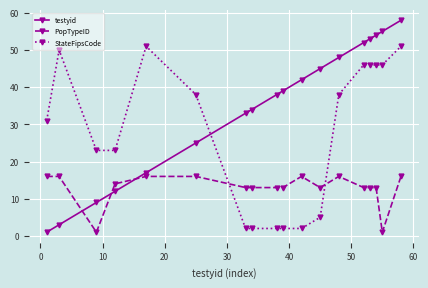

What is the difference between the second highest and second lowest values in the PopTypeID series?

15